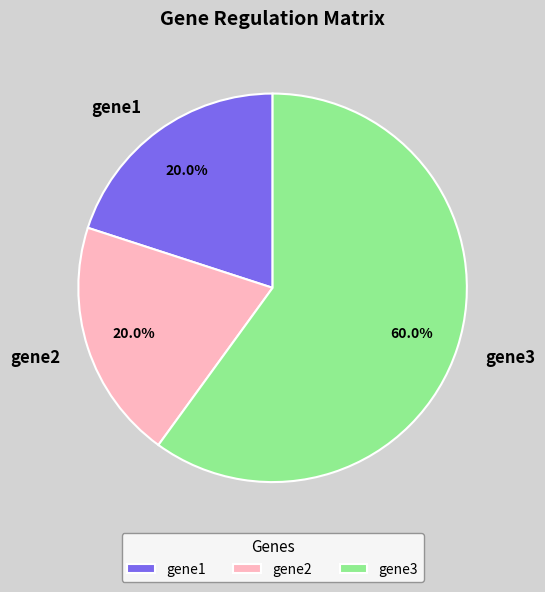

What percentage is the gene3 slice, to the nearest percent?

60%